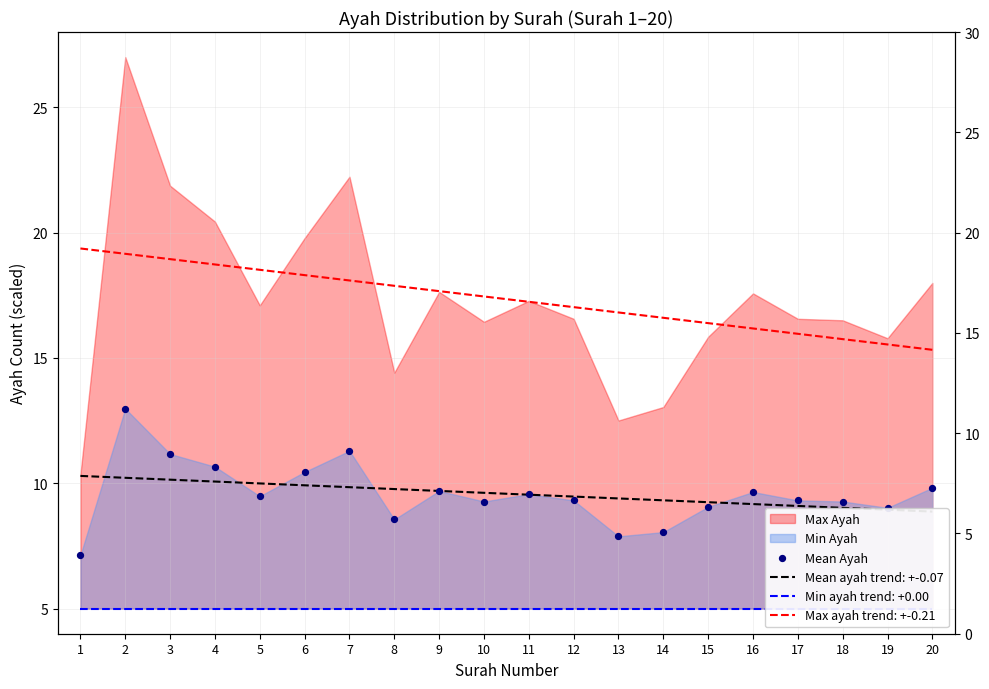

What is the ratio of the value at 2 to the value at 1?

1.8